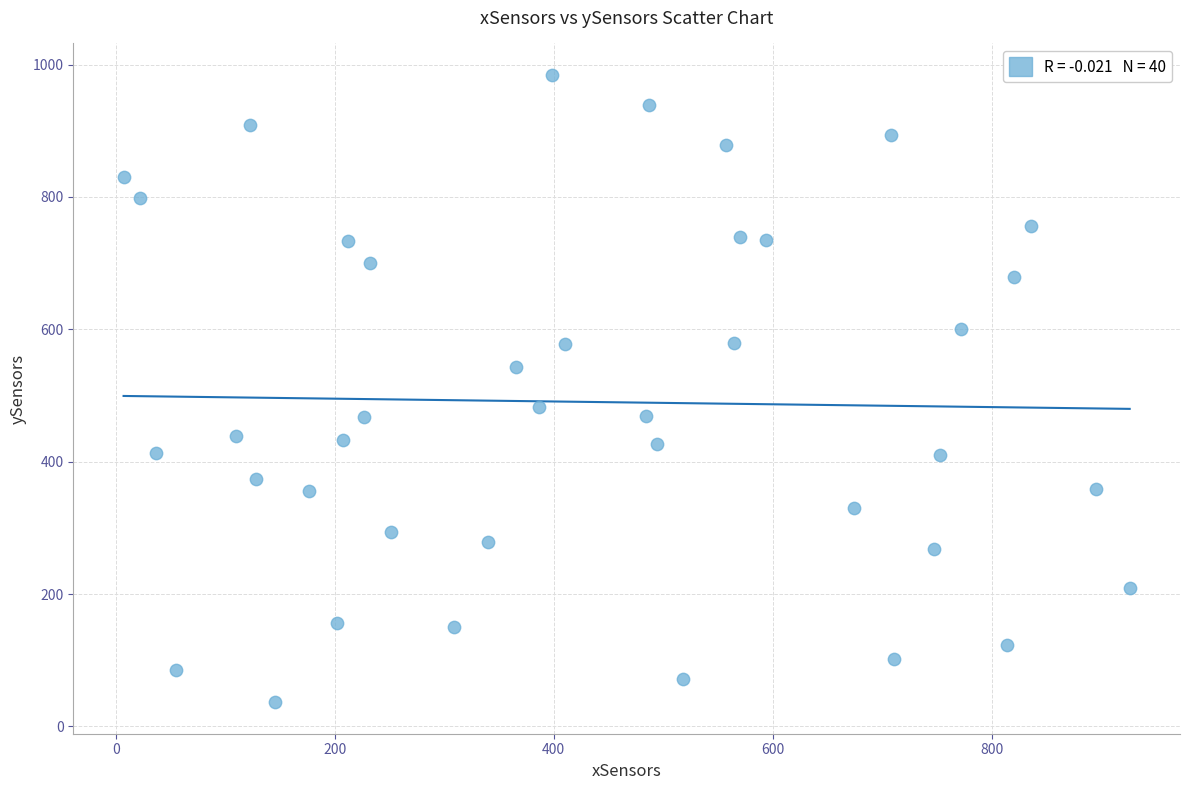

What is the range of X values (max minus min)?

918.9